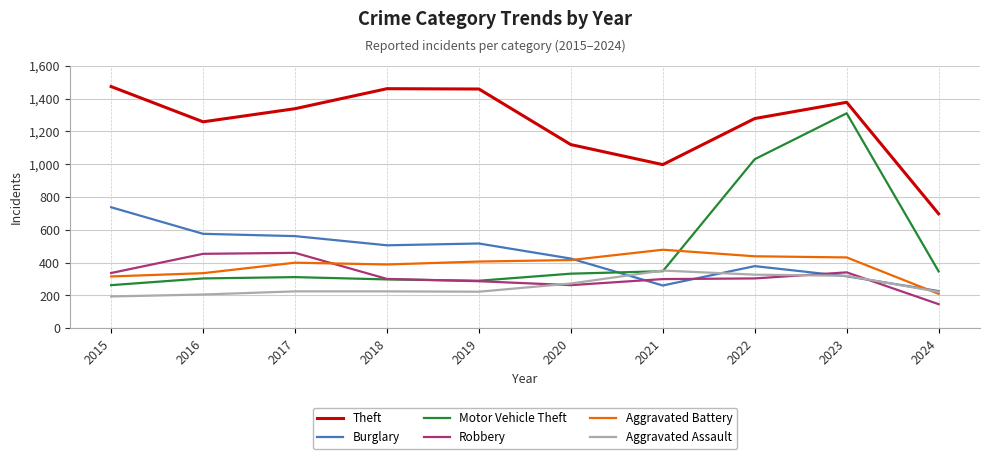

How many distinct data groups are displayed?

6